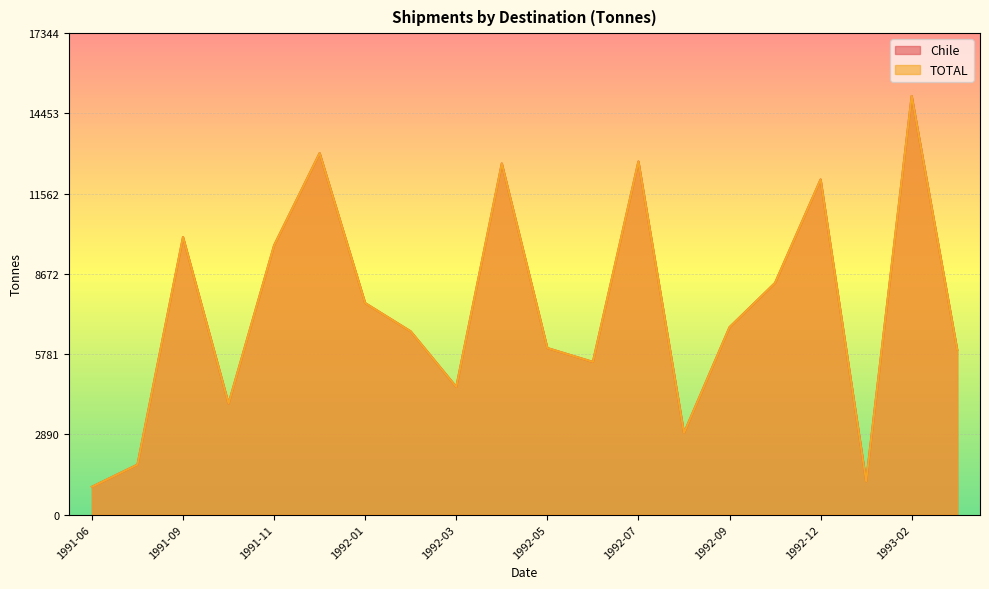

What is the average value of the TOTAL series?

7377